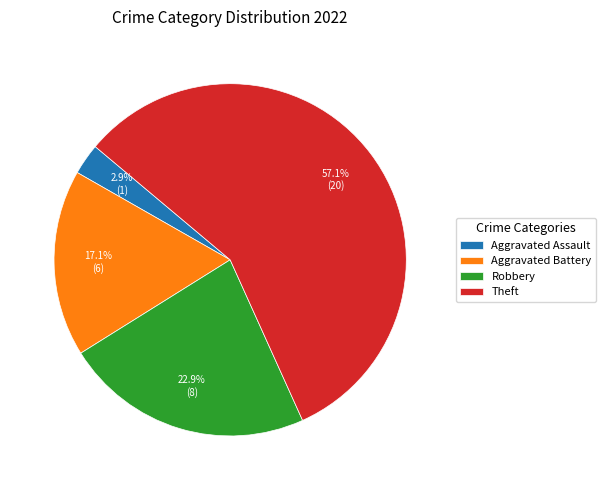

How many segments does this pie chart have?

4